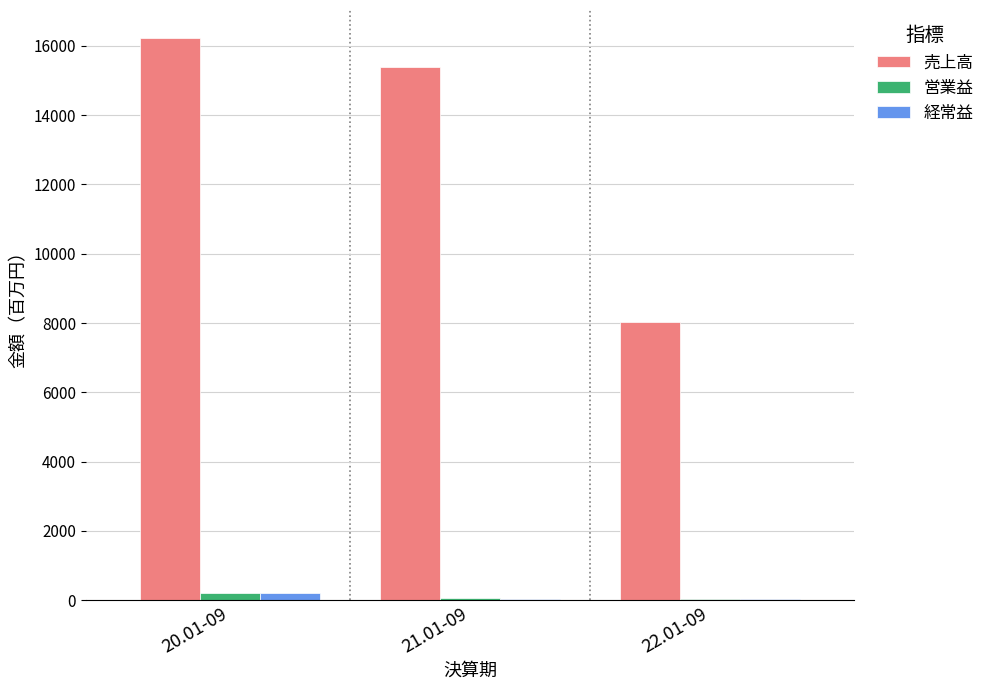

Is the value of 売上高 at 20.01-09 greater than the value of 営業益 at 22.01-09?

Yes